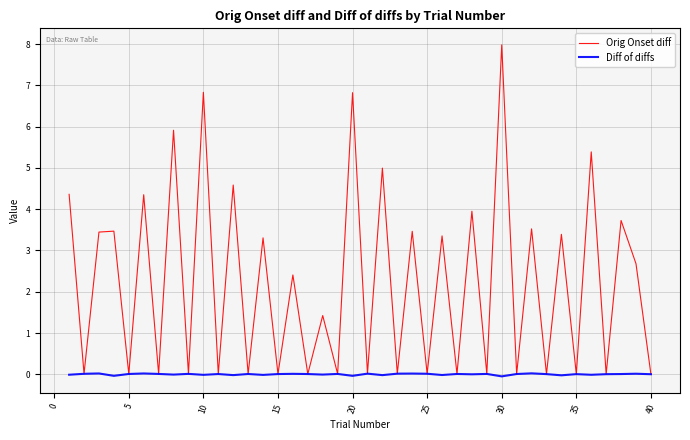

At how many categories does at least one series exceed 6?

3